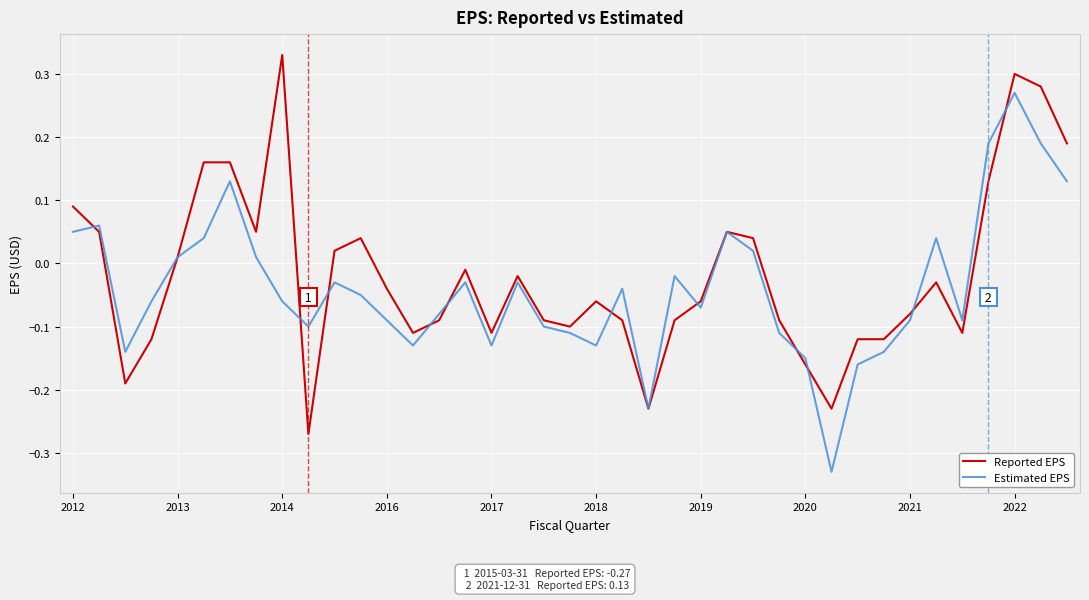

At which category is the sum across all series the highest?

2022